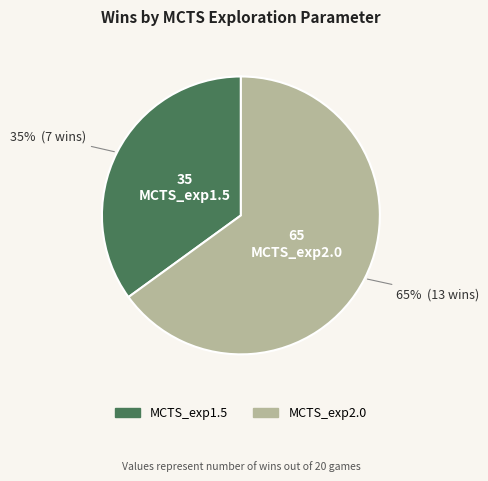

To the nearest percent, what portion does MCTS_exp2.0 represent?

65%